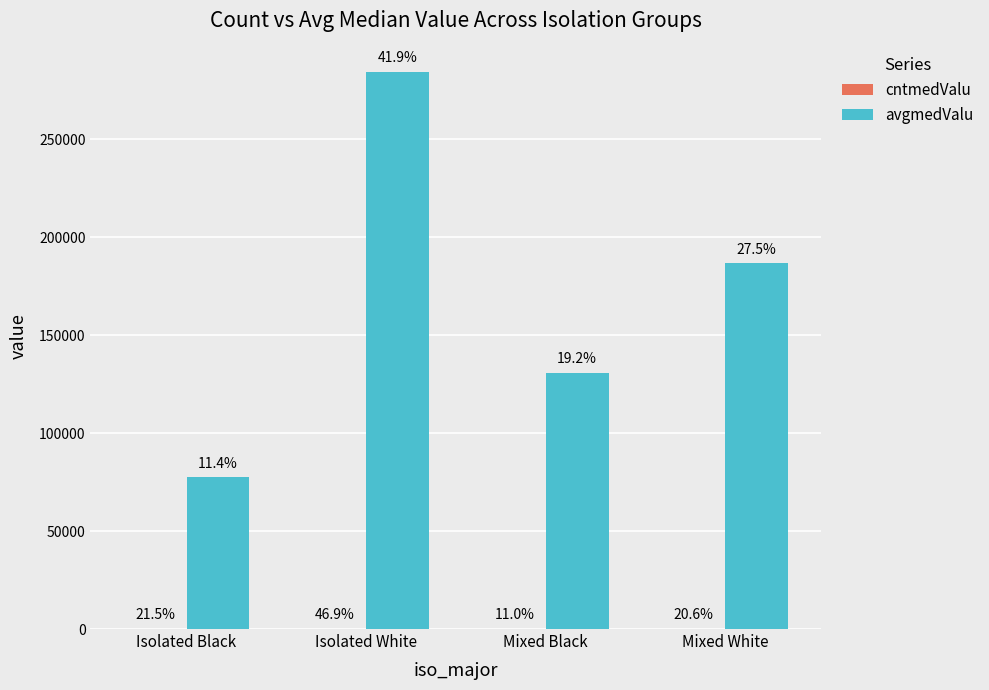

Are the bars horizontal?

No